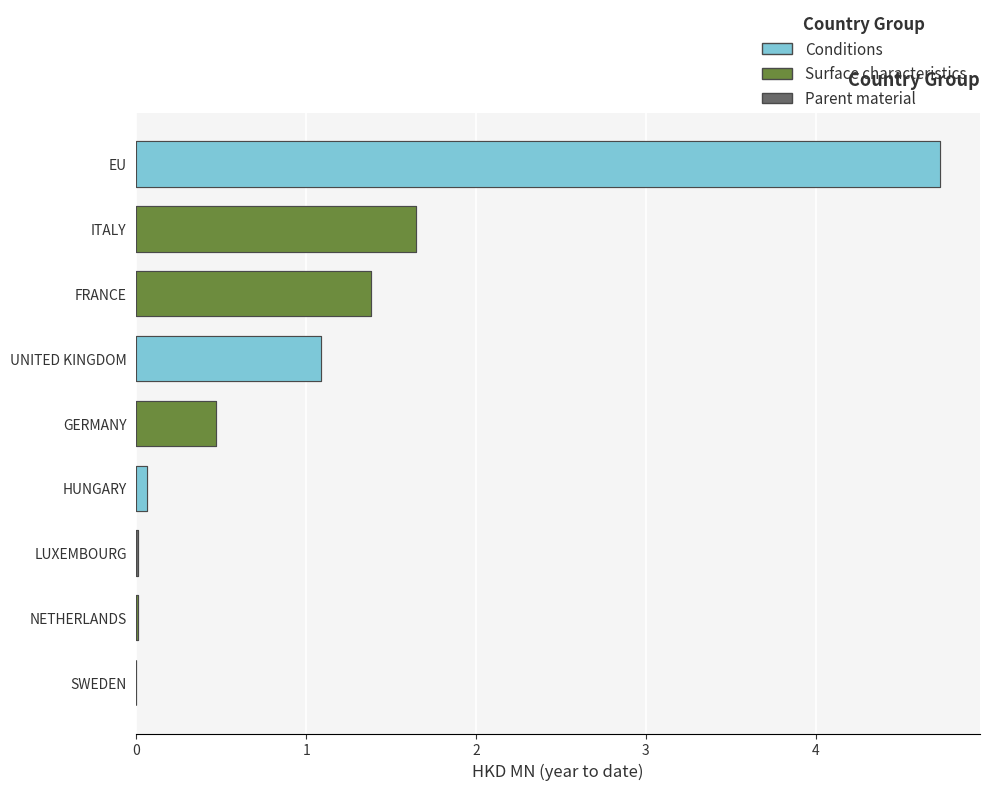

True or false: 201712 has a value of 0.0 at NETHERLANDS.

False